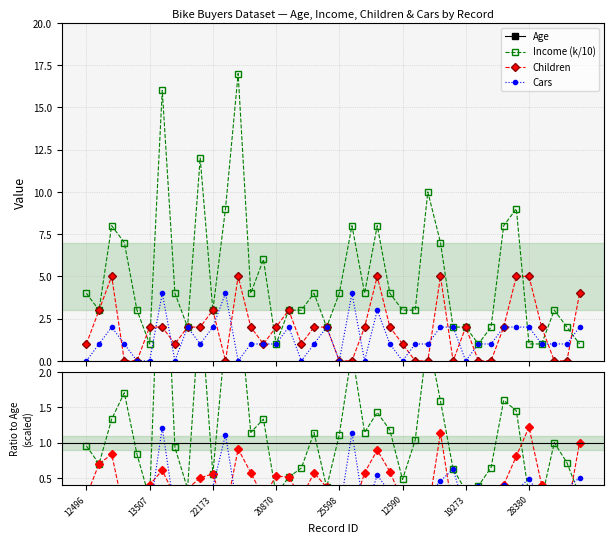

What is the difference between the highest and lowest values at 21564?

35